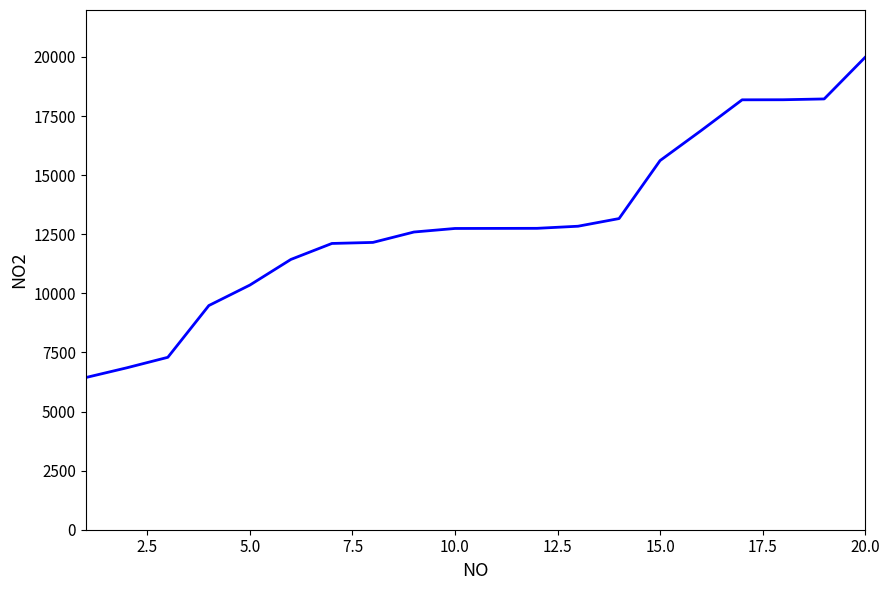

Is this an area chart (filled region under the line)?

No